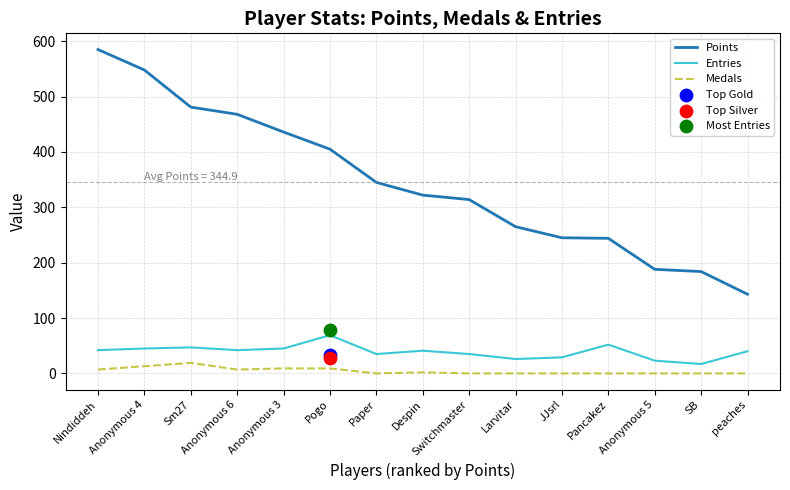

Is the value of Entries at Nindiddeh greater than the value of Medals at JJsrl?

Yes